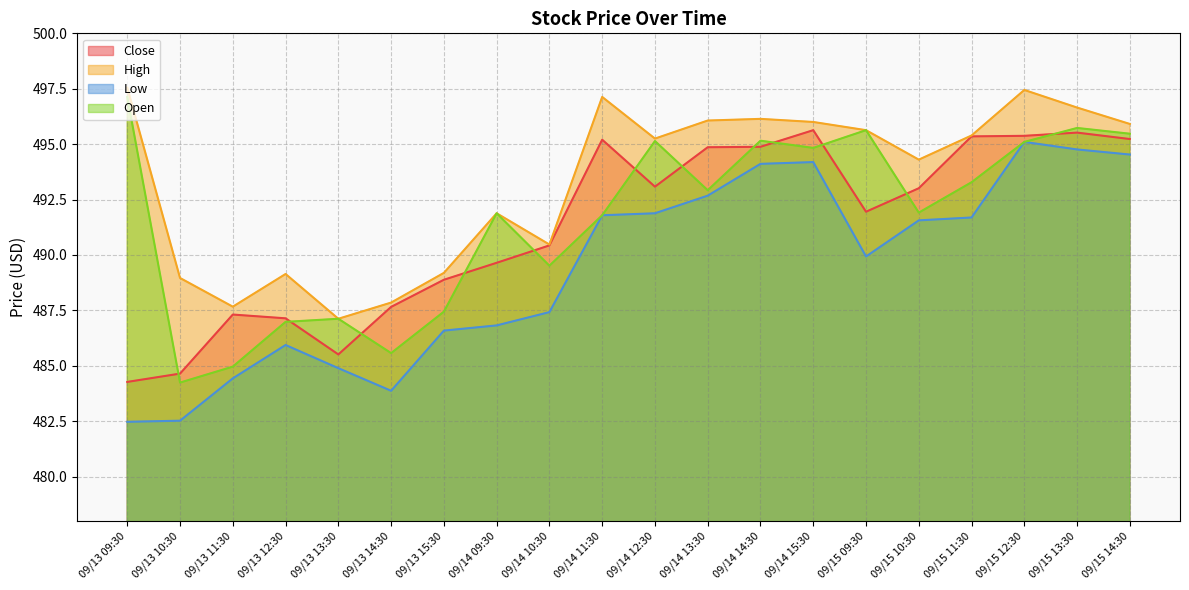

In Open, how many points are higher than both neighbors (excluding endpoints)?

6